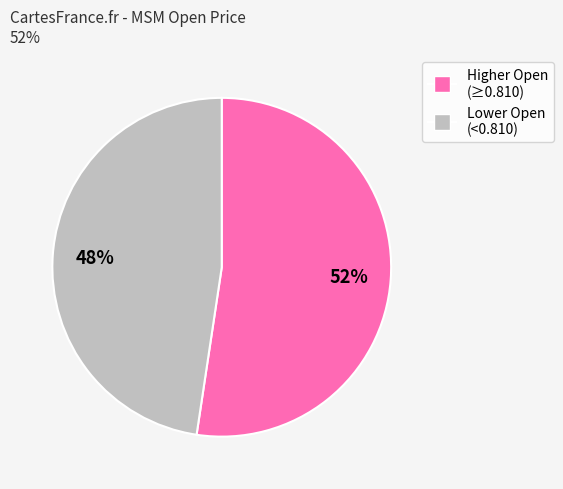

To the nearest percent, what is the average slice percentage?

50%